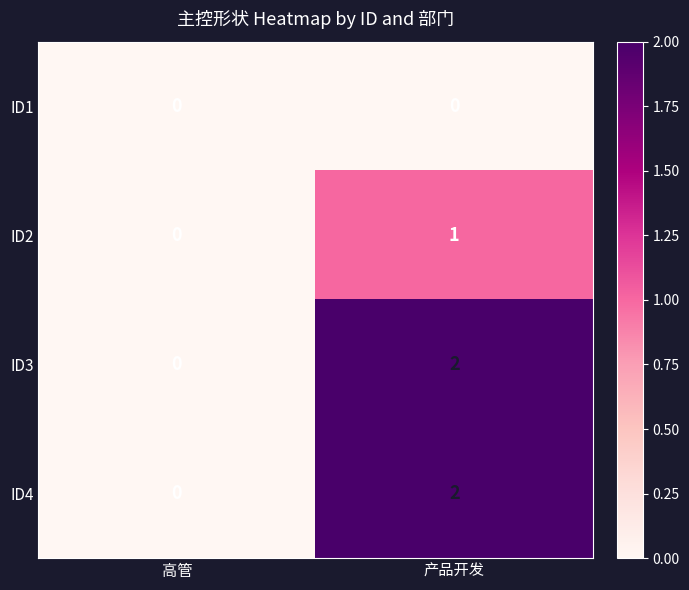

How many data points in ID3 are less than 2?

1